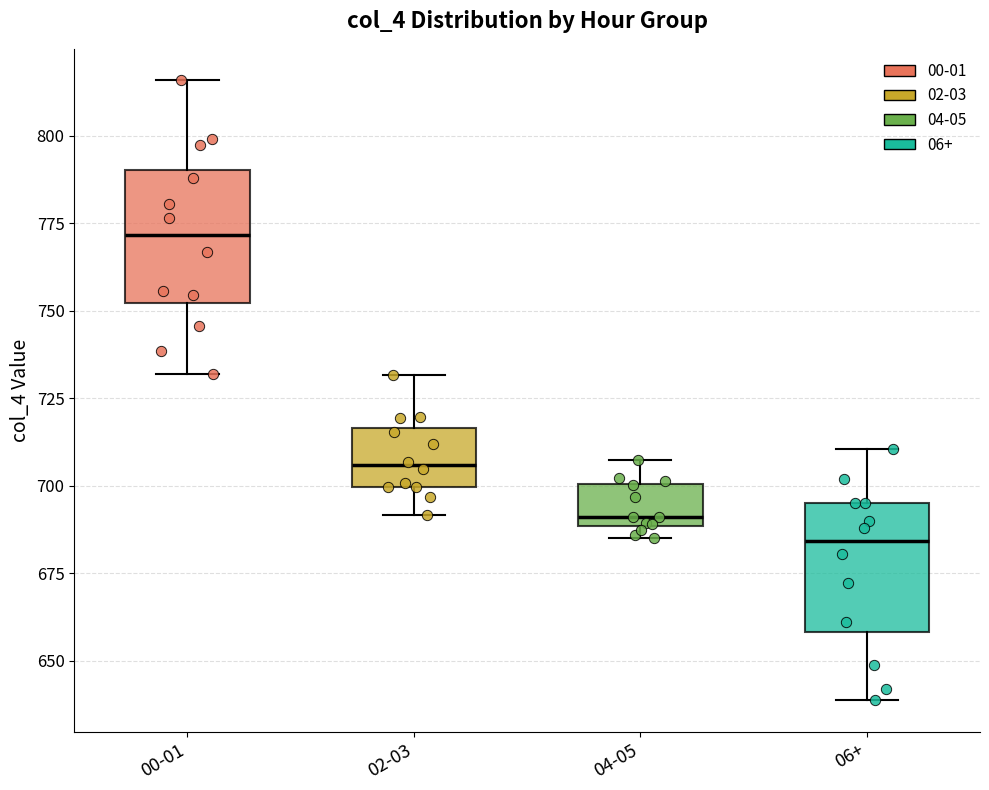

Reading left to right, transcribe this box plot: for each box, give where its median line is, the range the box spans, and where its two whiskers end, as read against the y-axis. The values are not printed on the chart, so give them approximately, as read against the axis.

00-01: median 770, box 750 to 790, whiskers 730 to 815
02-03: median 705, box 700 to 715, whiskers 690 to 730
04-05: median 690 (just above the box's lower edge), box 690 to 700, whiskers 685 to 710
06+: median 685, box 660 to 695, whiskers 640 to 710